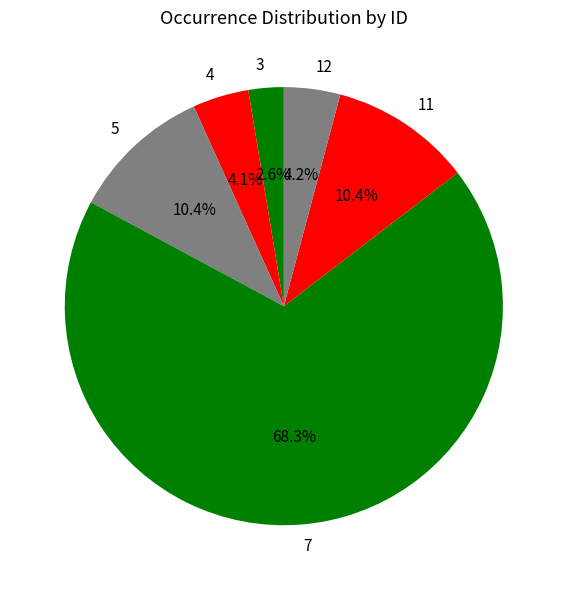

Approximately how many times larger is the value at 3 compared to 4?

0.6